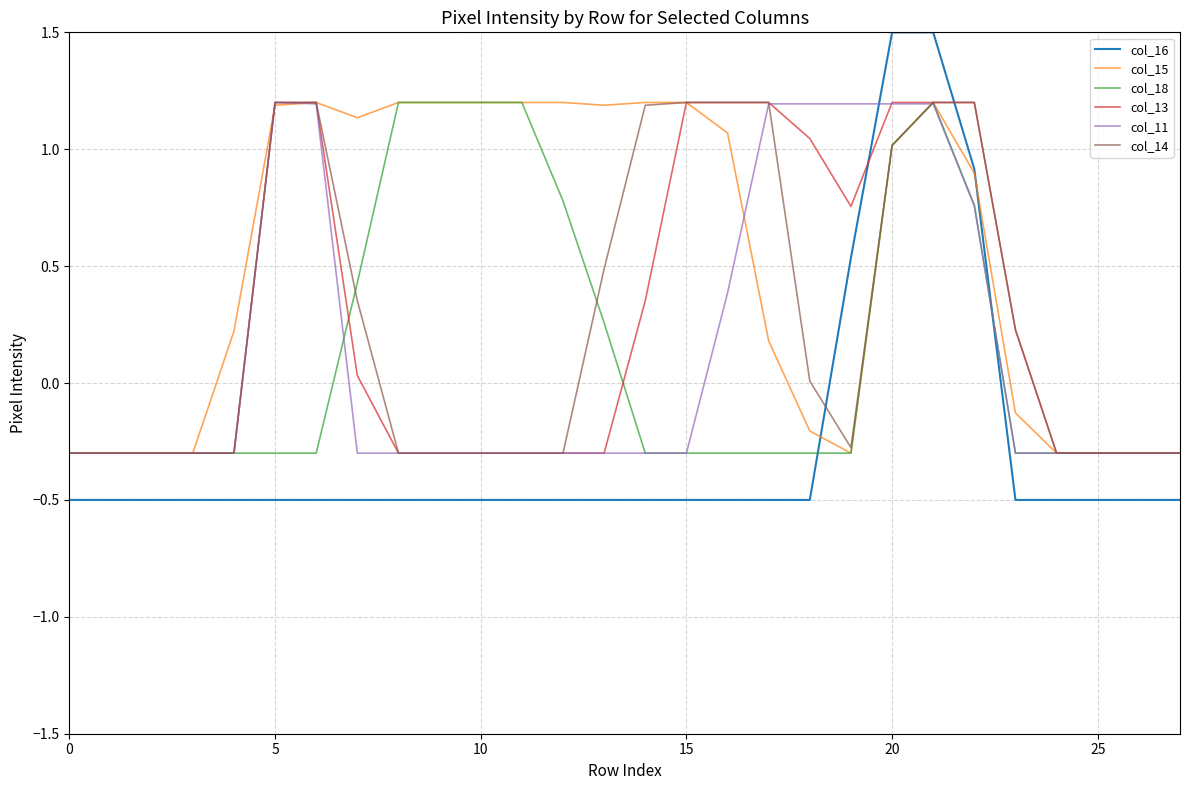

Which series has the widest spread of values?

col_16